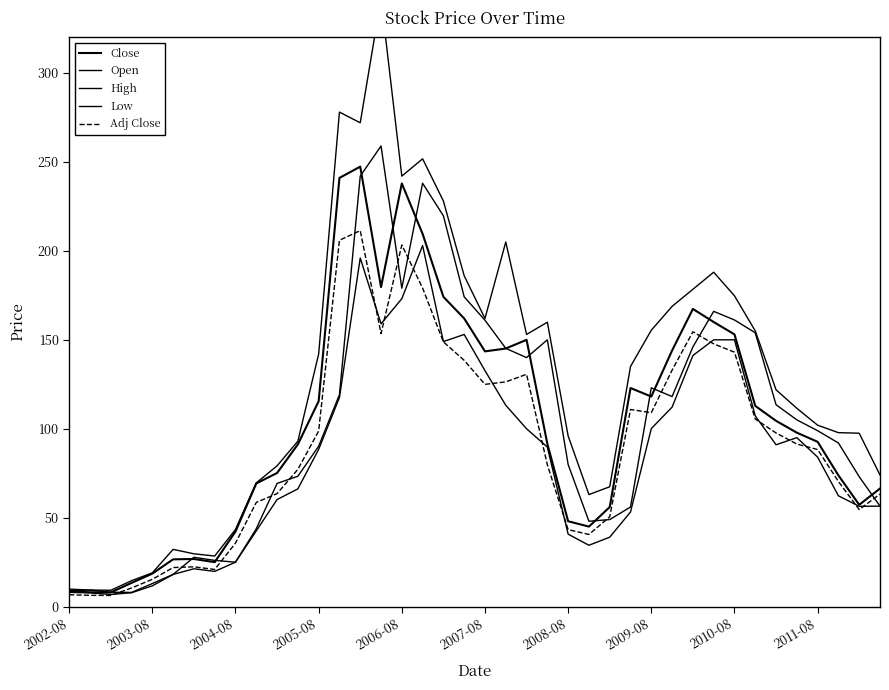

Which series changed the most between 10 and 39?

Open